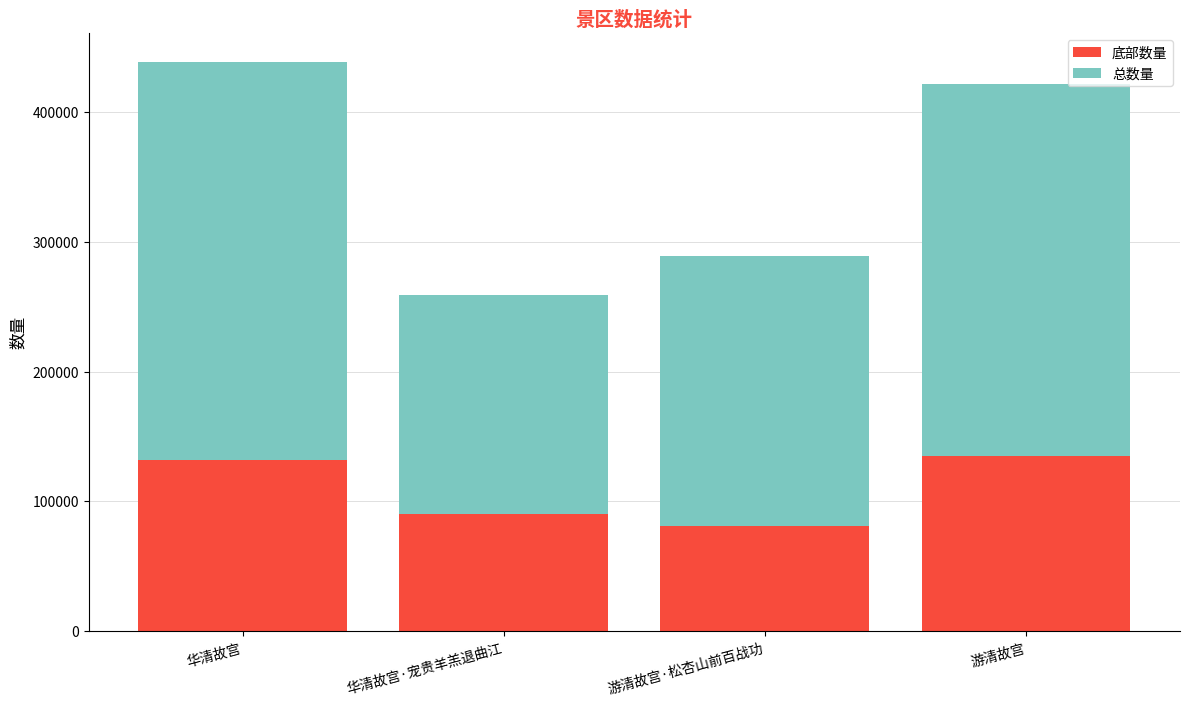

True or false: 底部数量 has a value of 131567 at 华清故宫.

True